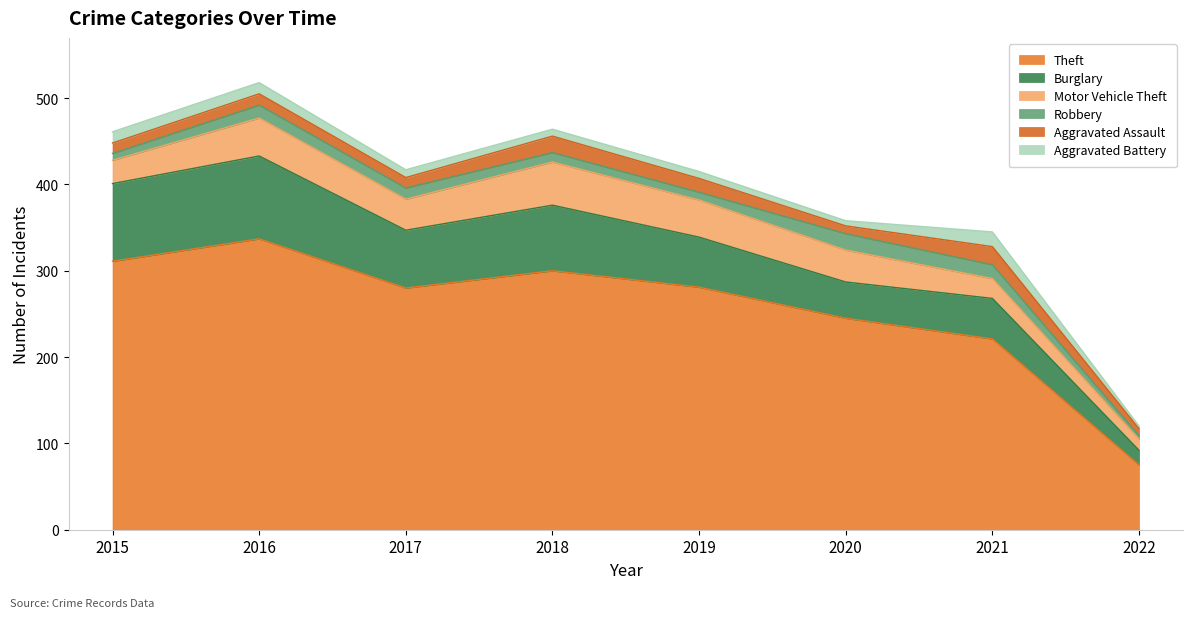

Where is Aggravated Battery nearest to the value 10?

2017